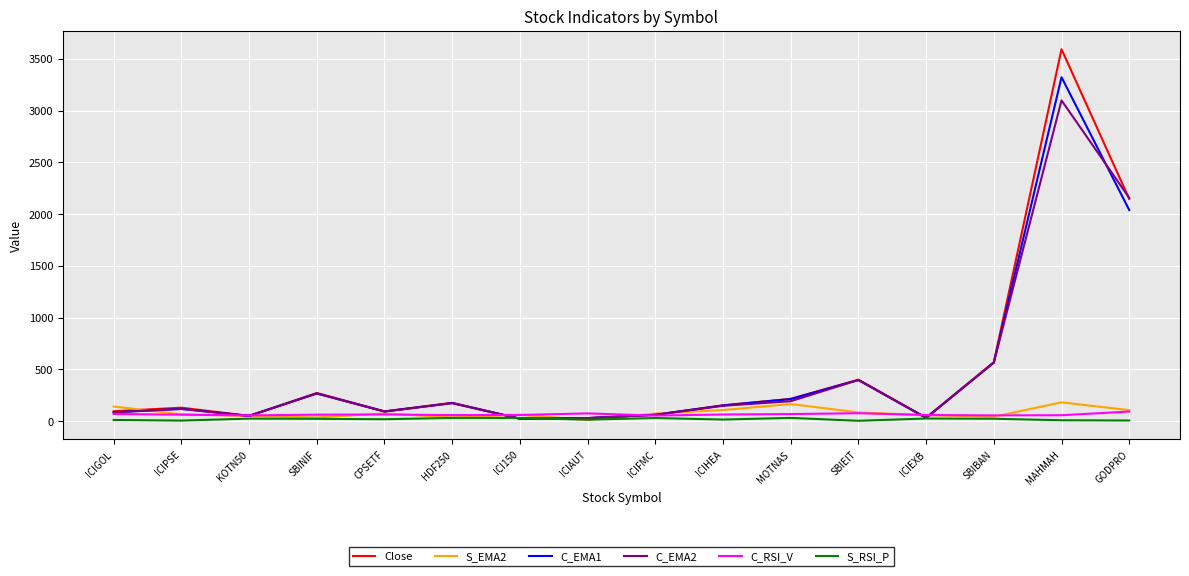

Does the chart display data point markers on the line(s)?

No